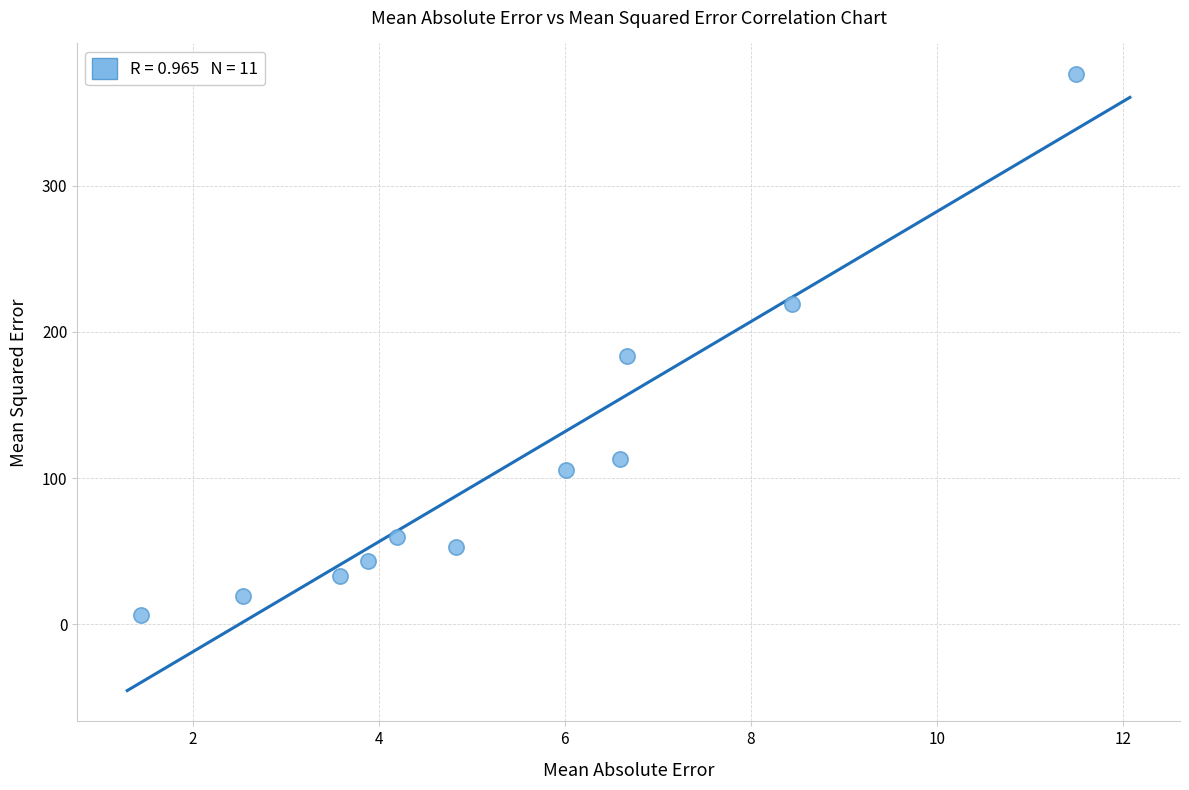

What is the average Y value?

110.1